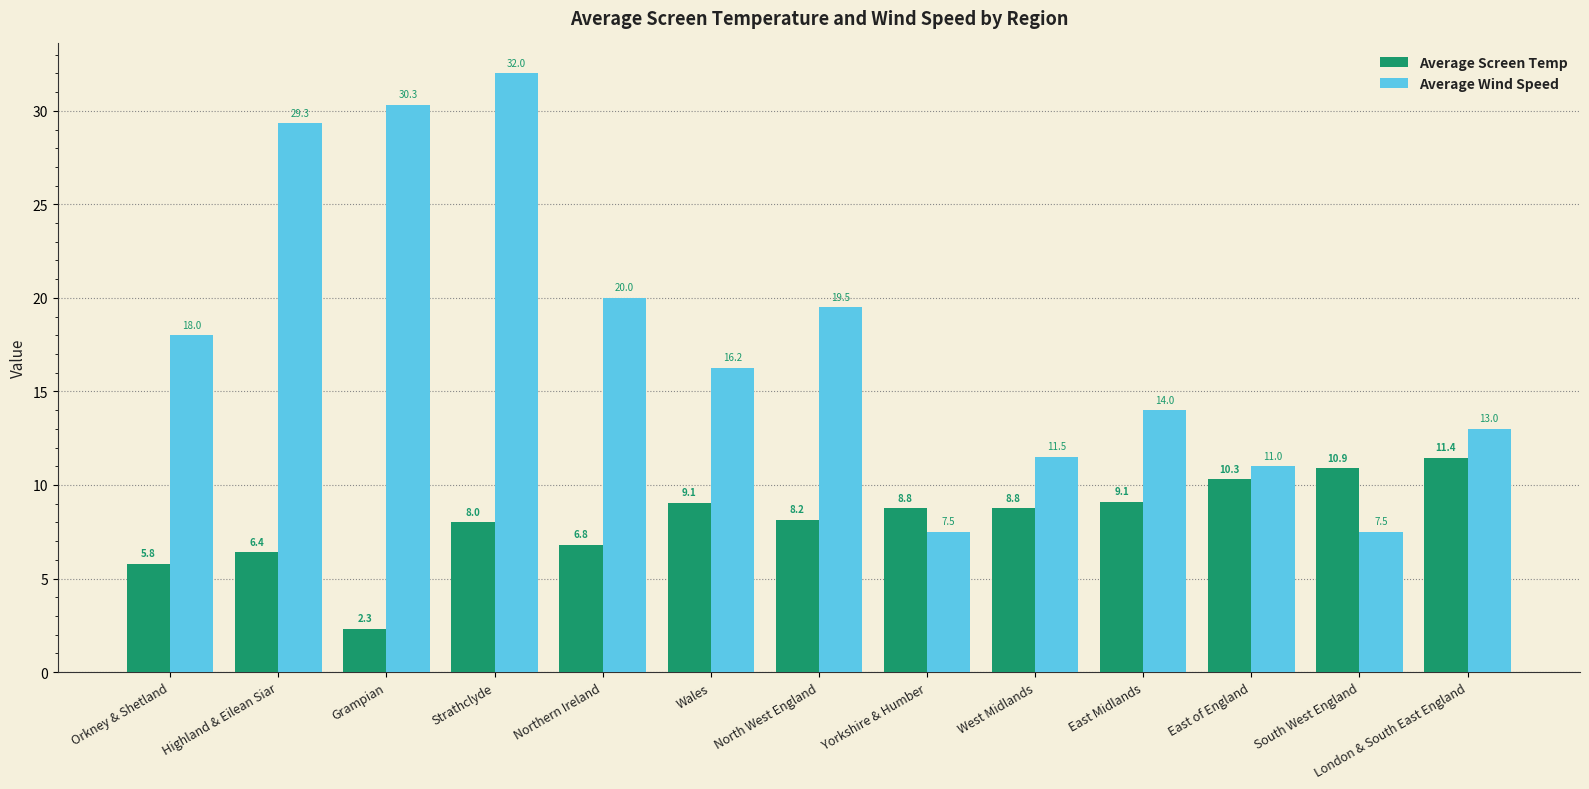

Which series has the largest total across all categories?

Average Wind Speed